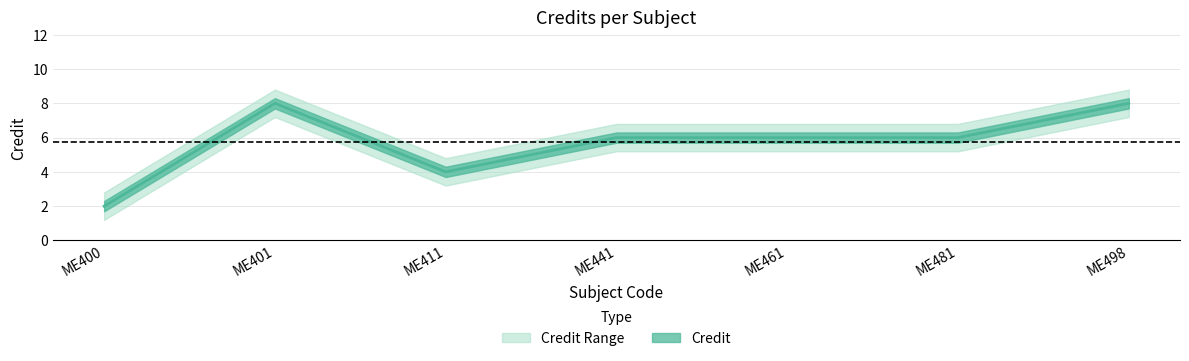

List the labels in order of value, smallest first.

ME400, ME411, ME441, ME461, ME481, ME401, ME498